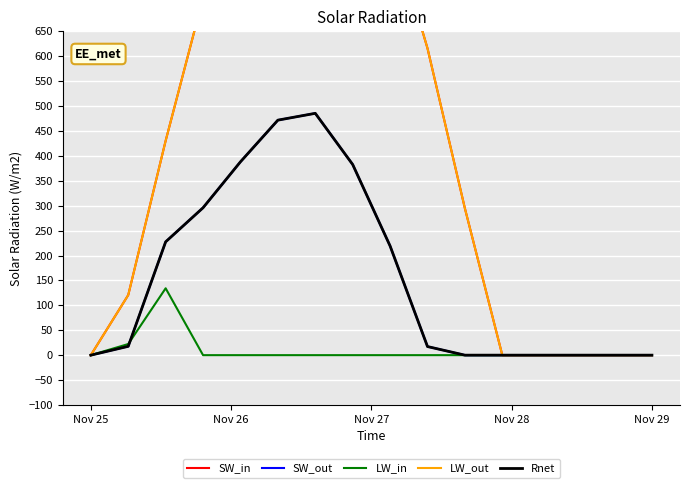

What is the difference between the LW_out values at 6 and 12?

1096.7